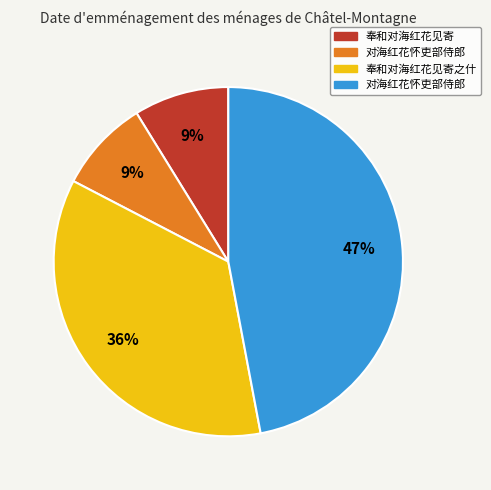

To the nearest percent, what is the average slice percentage?

25%